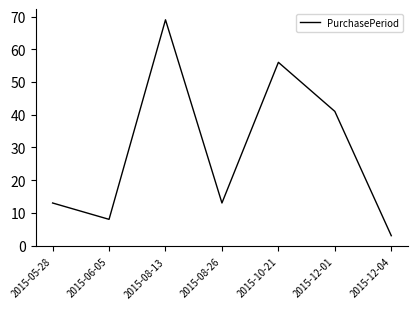

Count the number of data series in this chart.

1